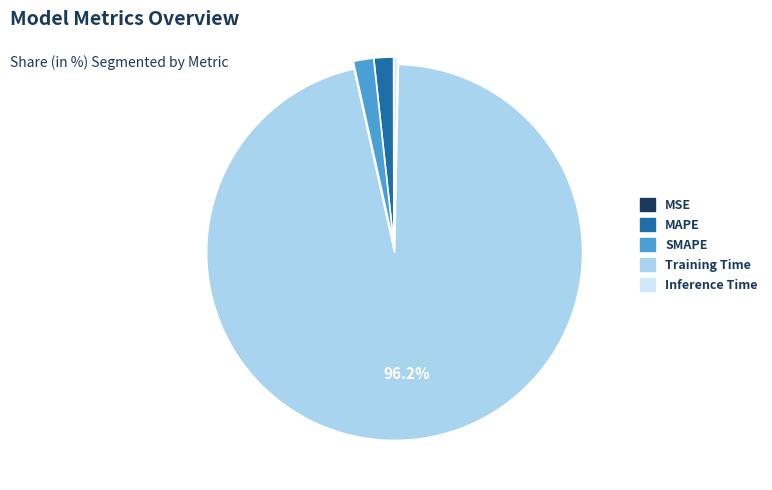

Is there a majority slice in this chart?

Yes